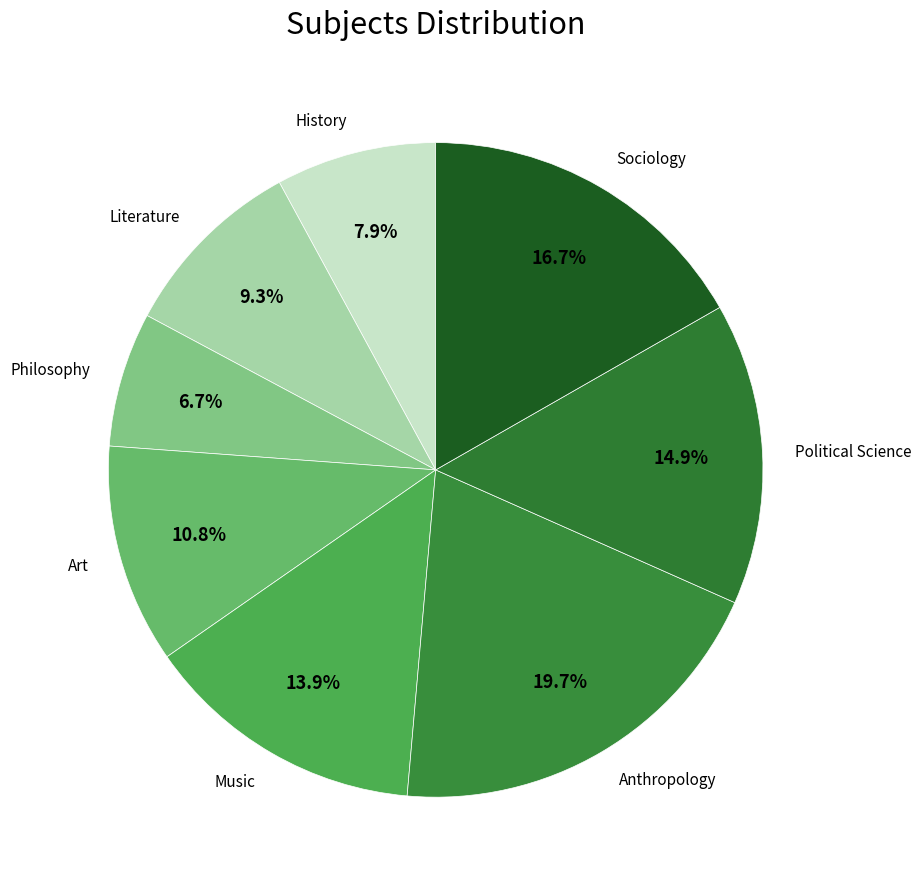

Count the number of slices in the pie.

8